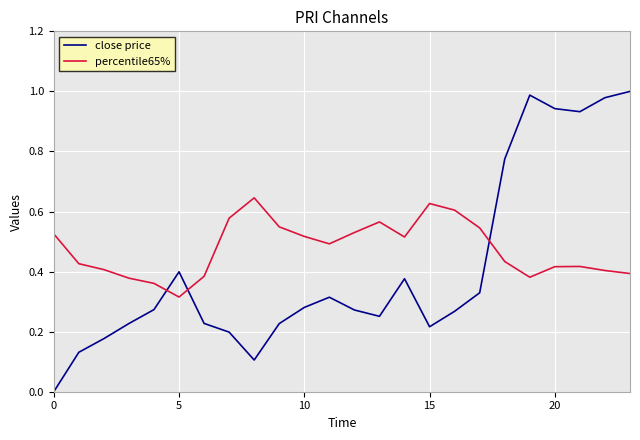

List the series in order of their overall mean, lowest first.

close price, percentile65%